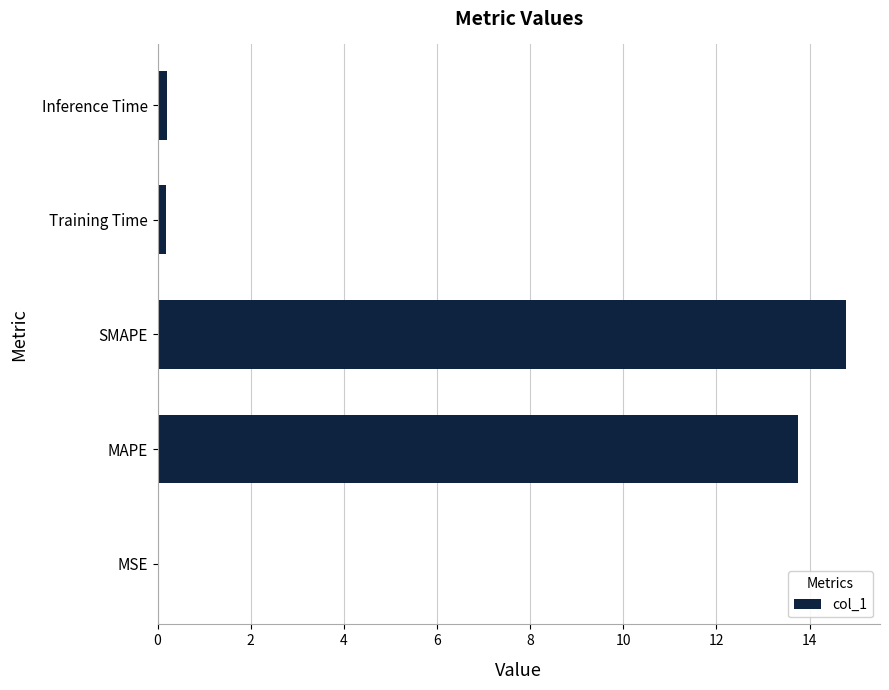

True or false: the data shows 14.8 at SMAPE.

True